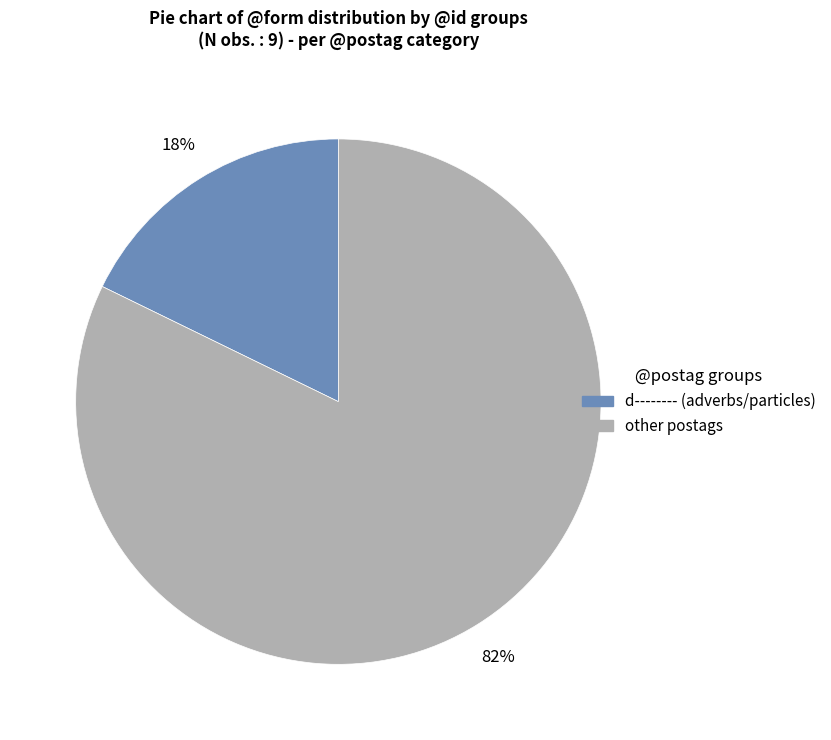

To the nearest percent, what is the difference between the largest and smallest slice percentages?

64%